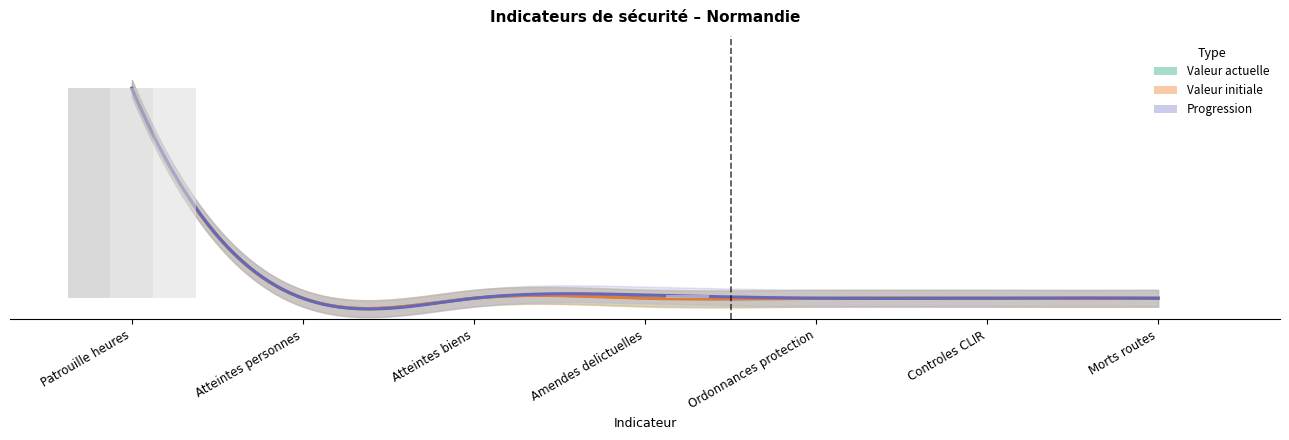

Rank the series by their maximum value, from lowest to highest.

valeur_actuelle, valeur_initiale, progression